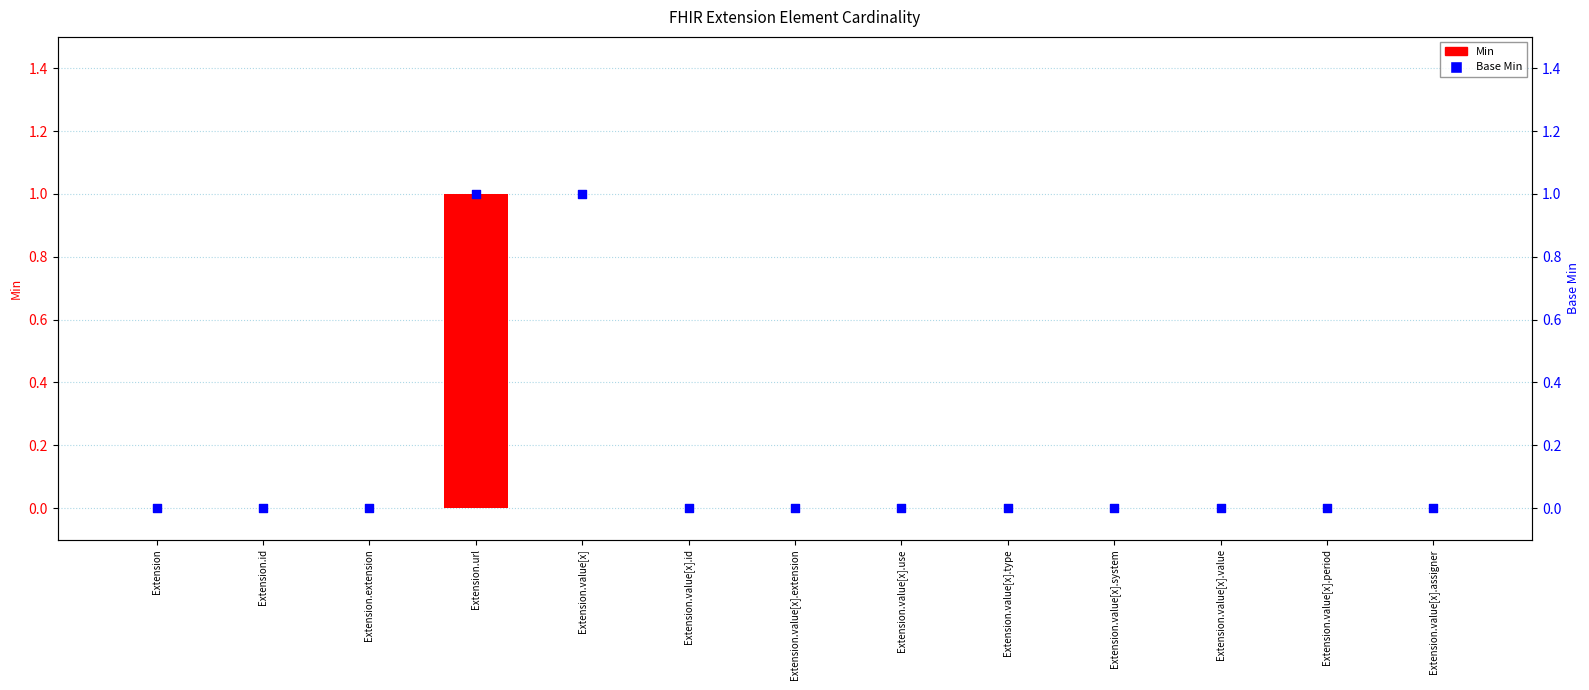

Which series reaches the minimum Y coordinate?

Min